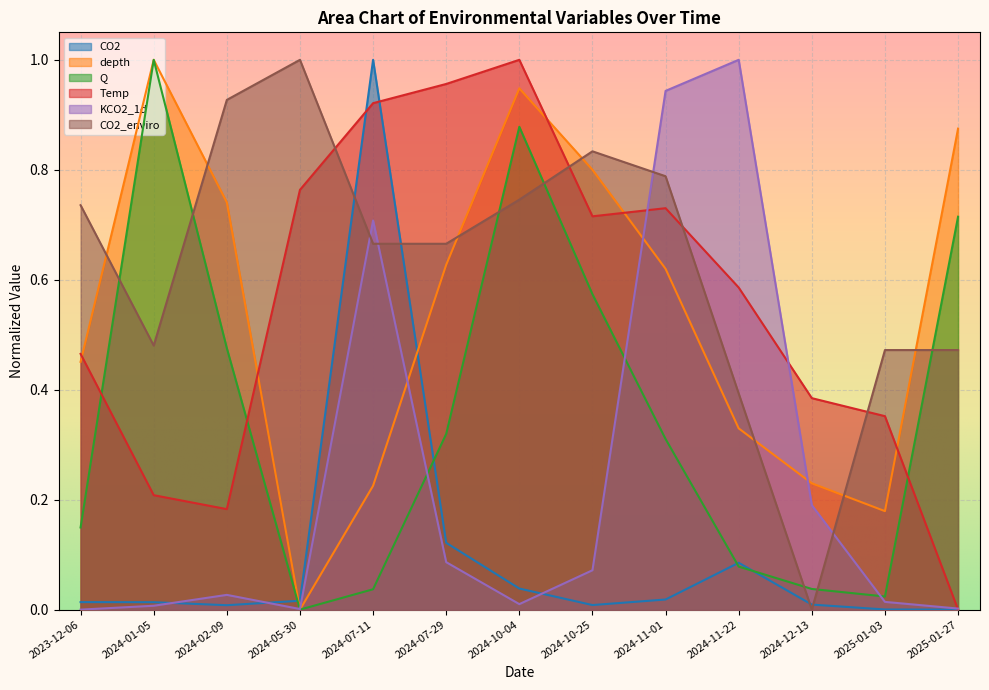

What is the value of the CO2_enviro point at the 9th from the left?

0.8